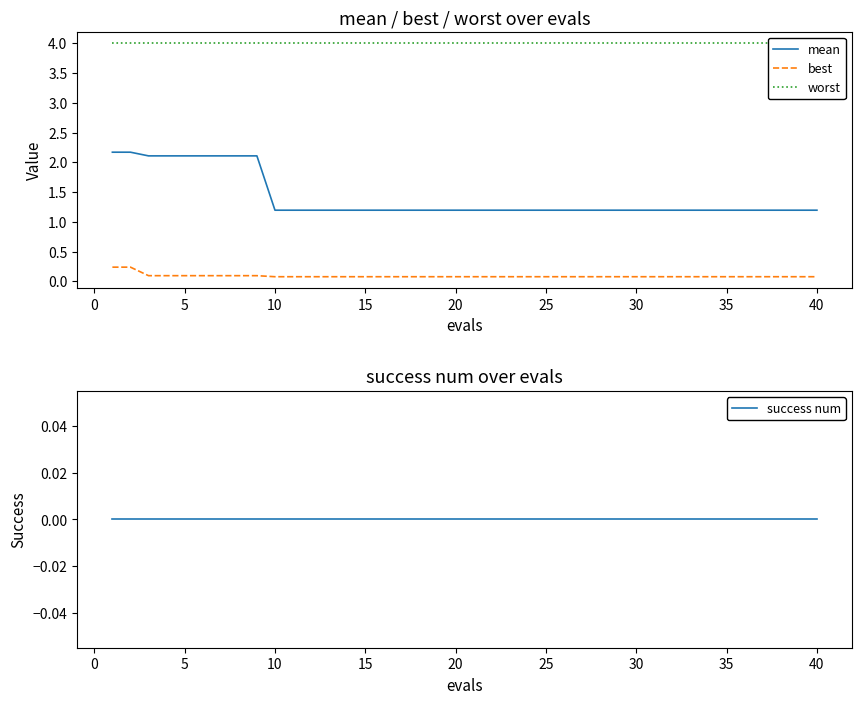

Is it true that mean equals 1.9 at 15?

False